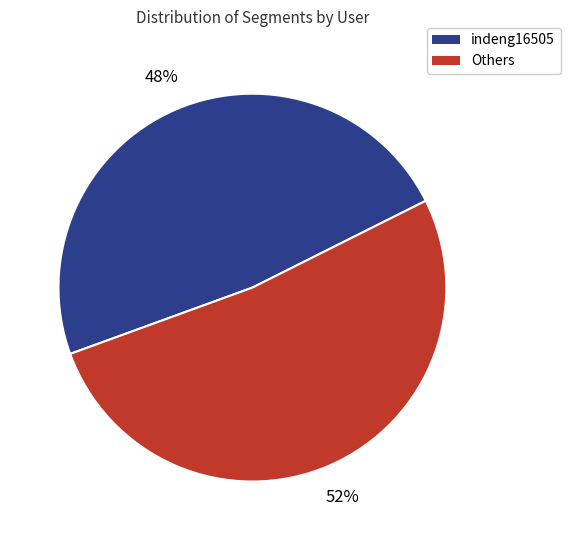

Is there any slice that represents more than half of the pie?

Yes